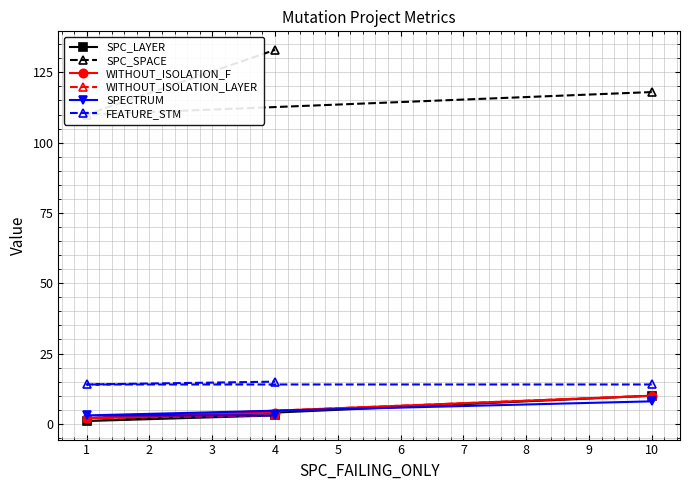

Where is WITHOUT_ISOLATION_F nearest to the value 6?

4